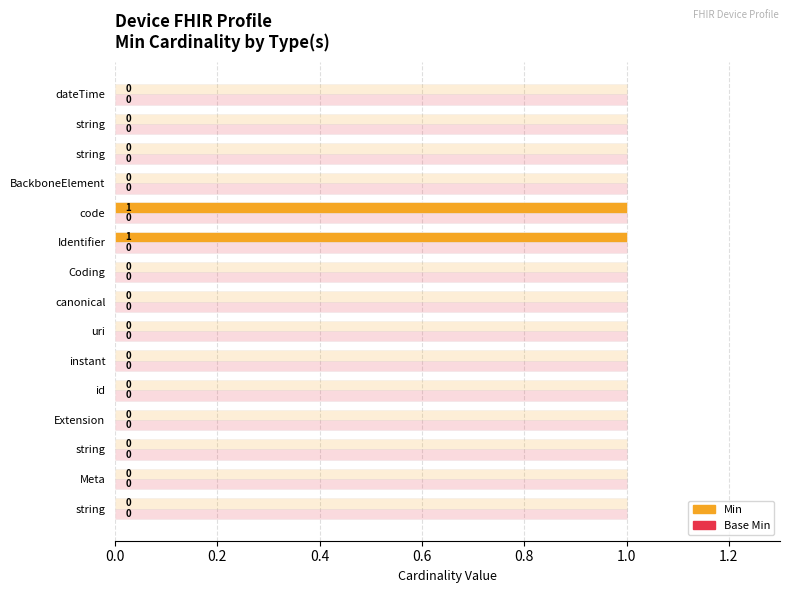

Are the bars grouped side by side (vs. stacked)?

Yes